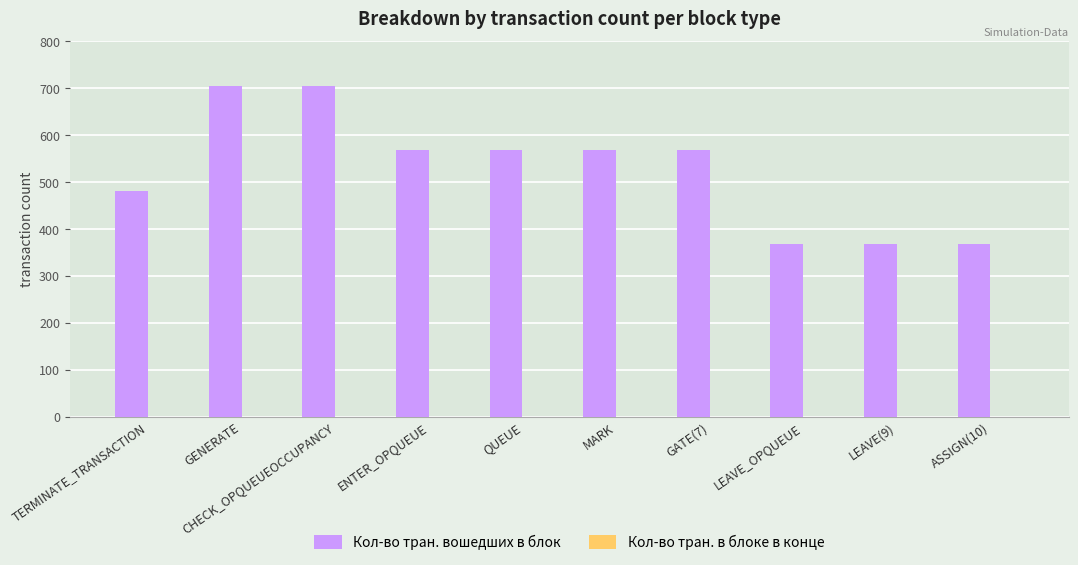

Between CHECK_OPQUEUEOCCUPANCY and TERMINATE_TRANSACTION, which is larger?

CHECK_OPQUEUEOCCUPANCY